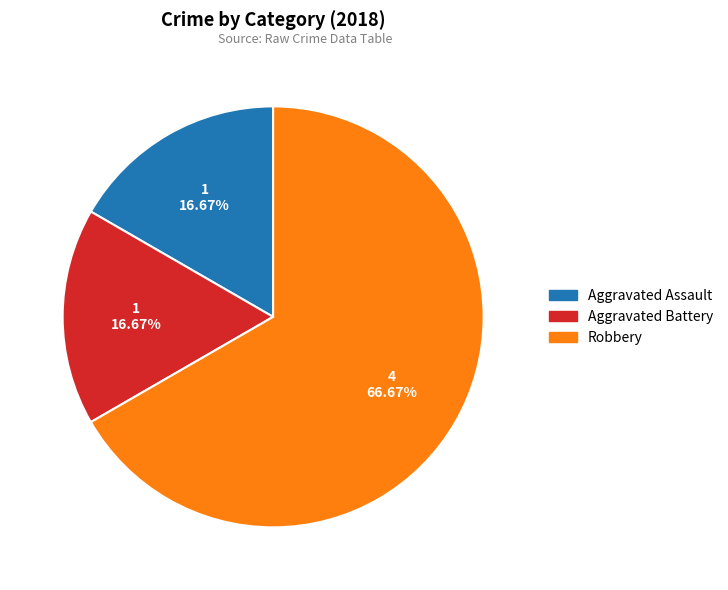

Do Aggravated Assault and Aggravated Battery together represent more than half of the pie?

No